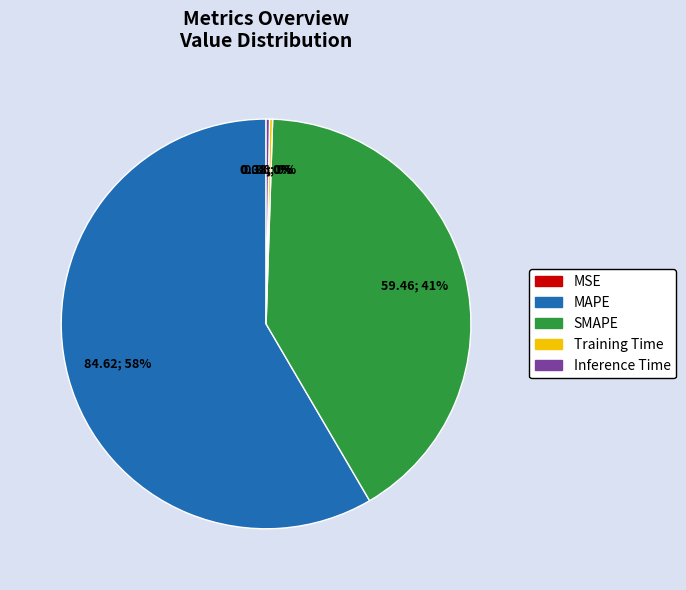

Which category accounts for the majority?

MAPE